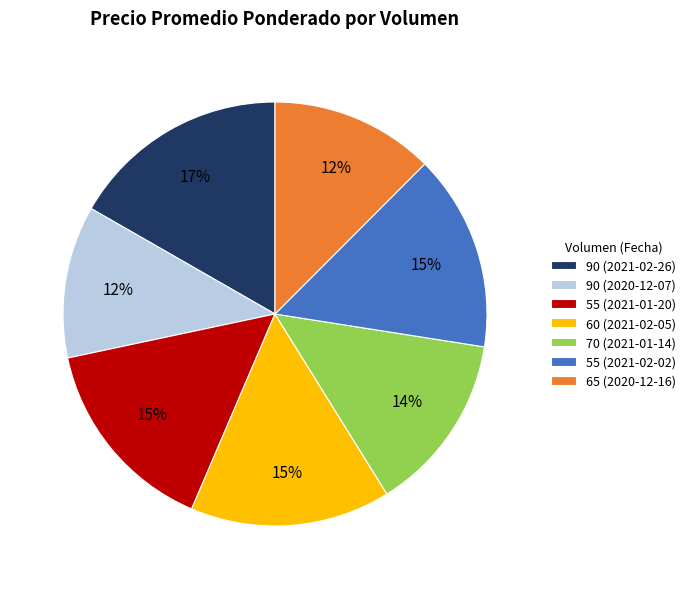

How many segments does this pie chart have?

7